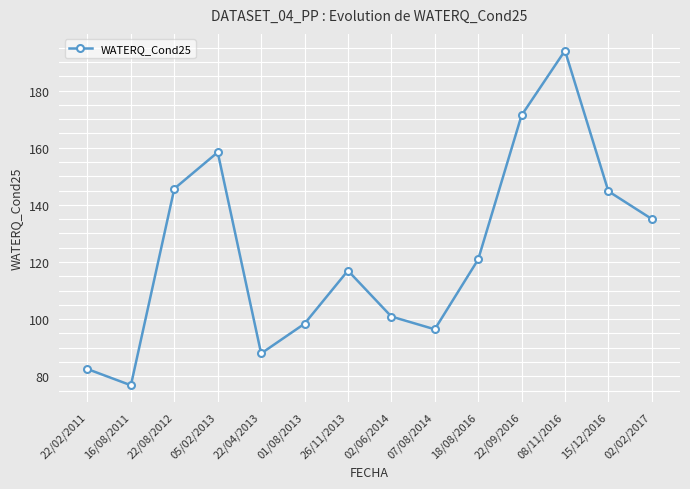

What is the sum of the values at 16/08/2011 and 01/08/2013?

175.3